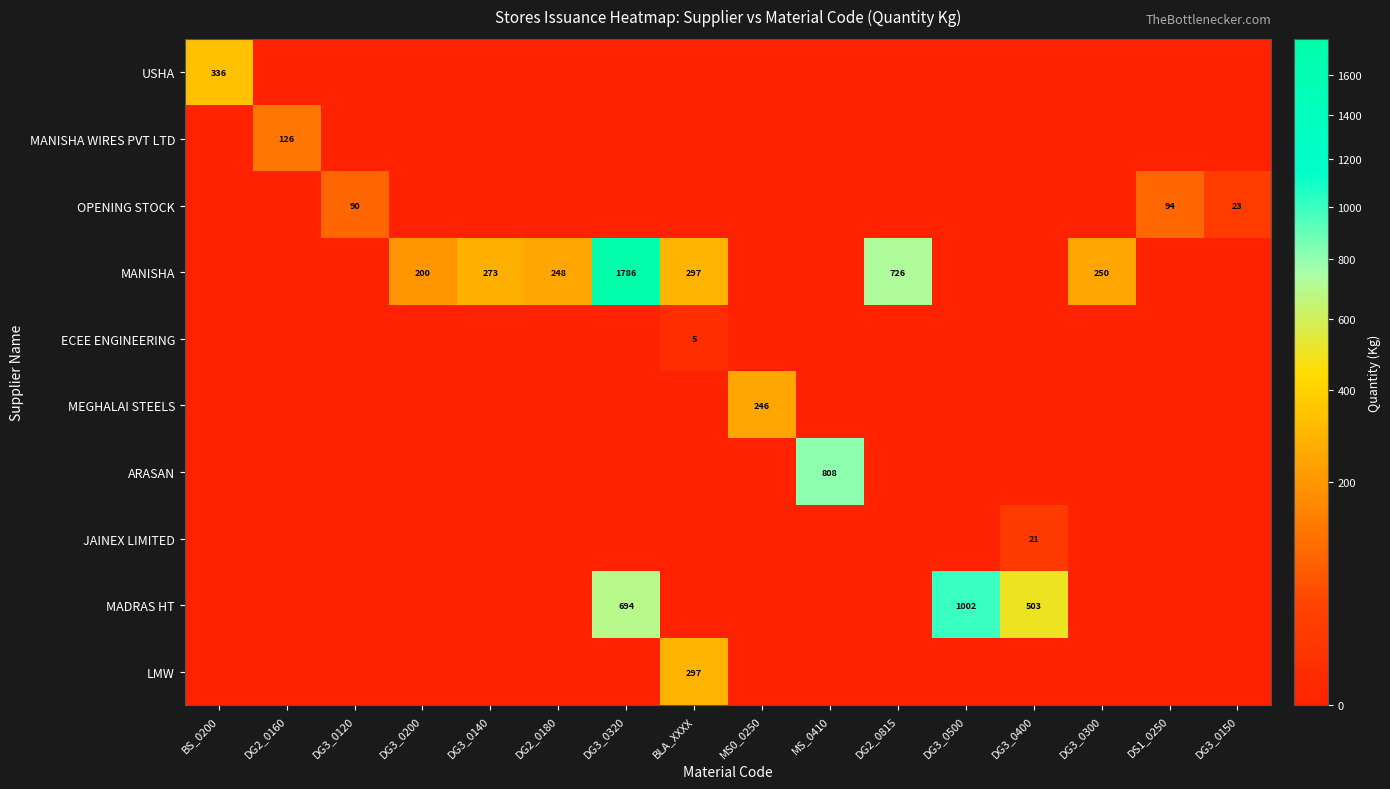

The MEGHALAI STEELS series shows 246 at MS0_0250. True or false?

True